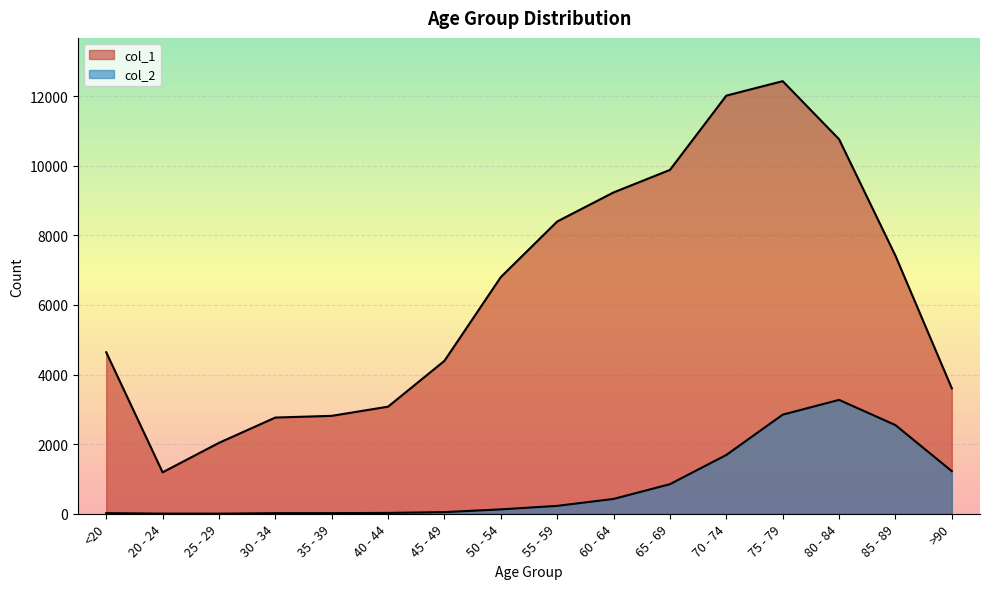

At which category is the sum across all series the highest?

75 - 79